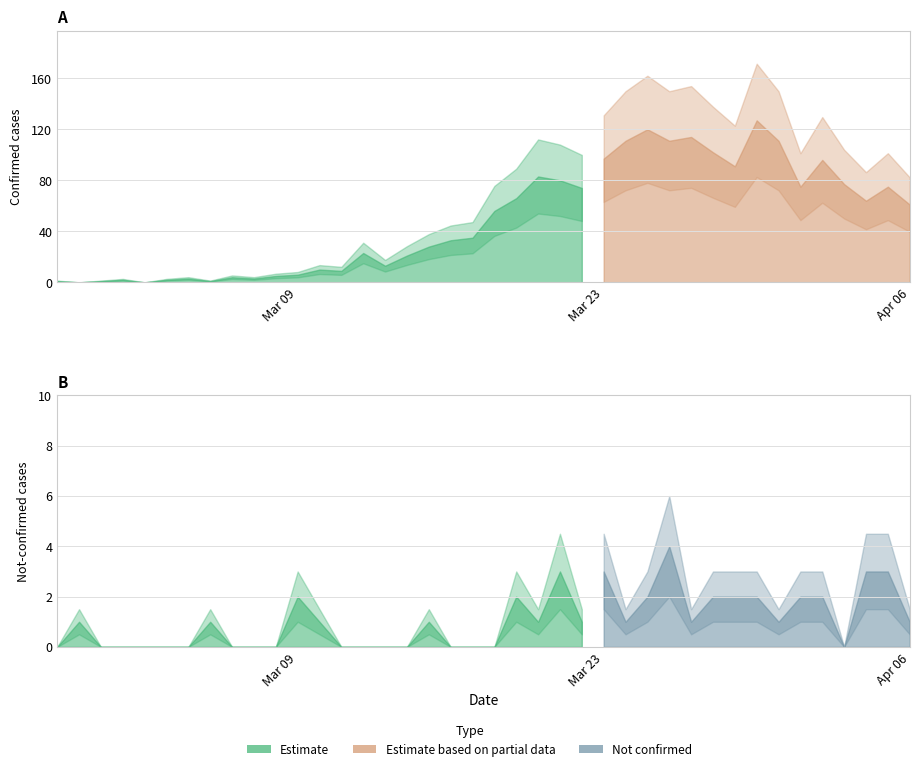

Is the value of value at 2020-03-23 greater than the value of not-confirmed at 2020-03-31?

Yes